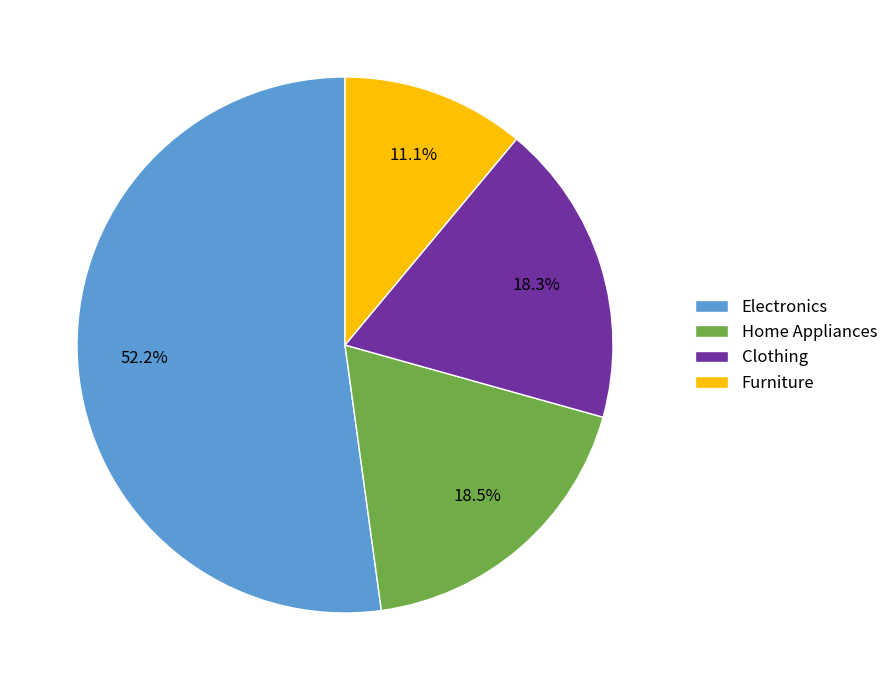

What percentage is the Electronics slice, to the nearest percent?

52%